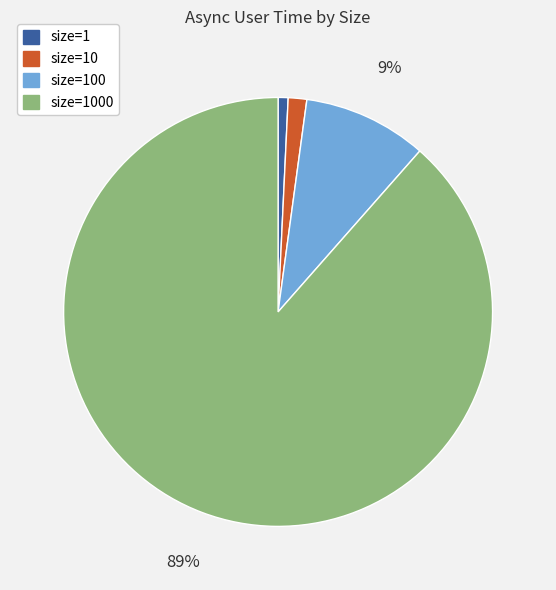

How many segments does this pie chart have?

4